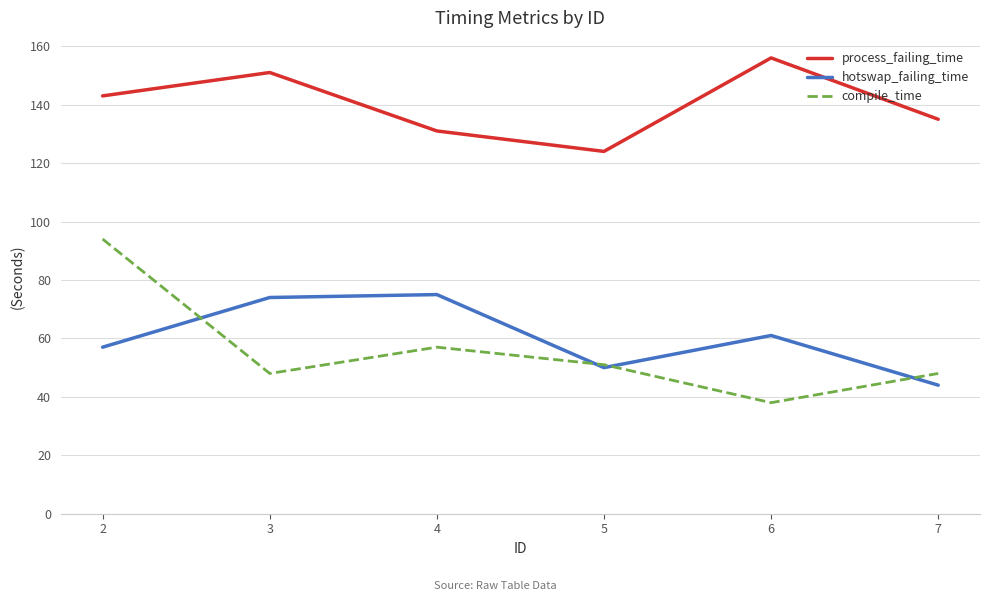

Reading left to right, list all the values displayed in this chart.

process_failing_time: 143	151	131	124	156	135
hotswap_failing_time: 57	74	75	50	61	44
compile_time: 94	48	57	51	38	48